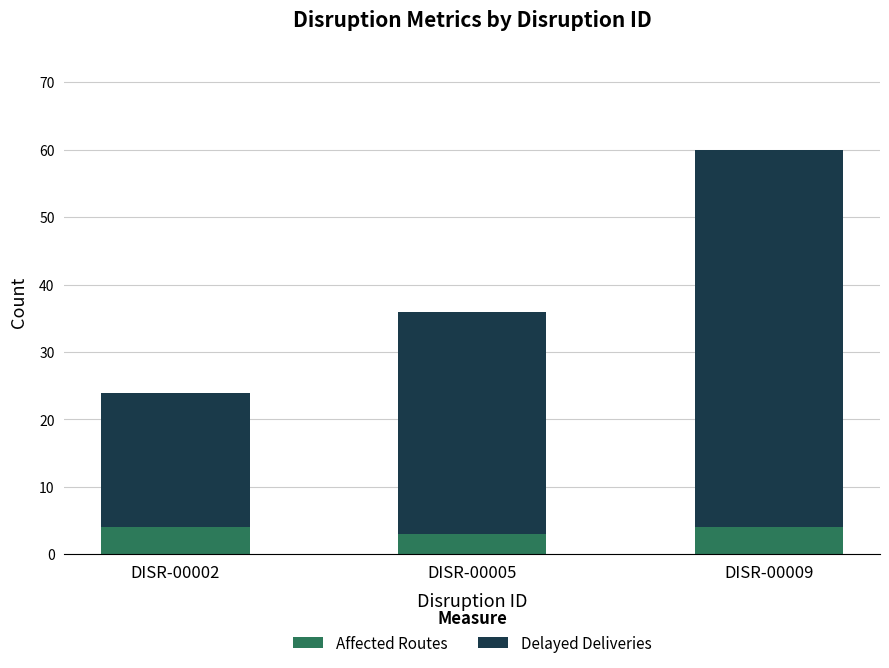

The Affected Routes series shows 7 at DISR-00002. True or false?

False